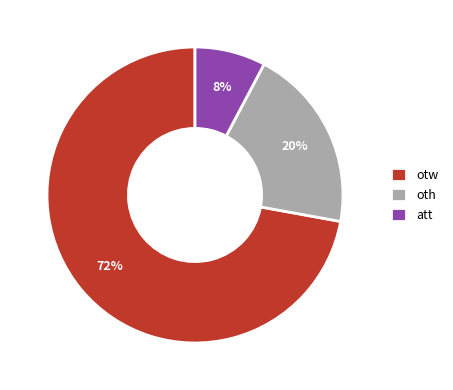

The att slice represents 8% of the pie. True or false?

True